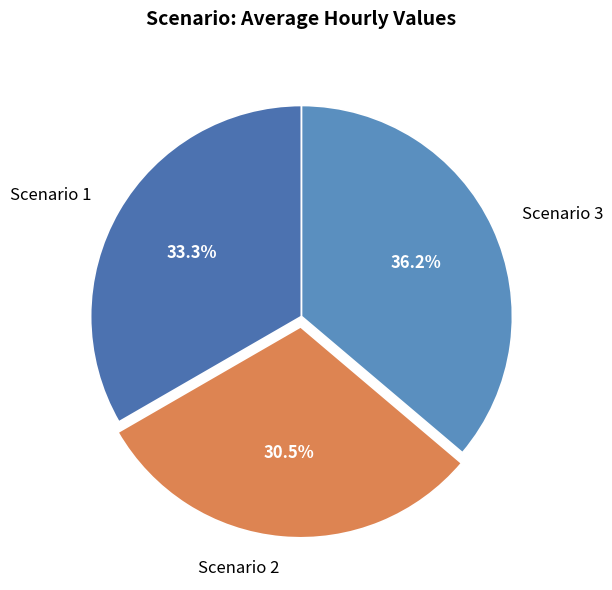

To the nearest percent, what is the difference between the largest and smallest slice percentages?

6%